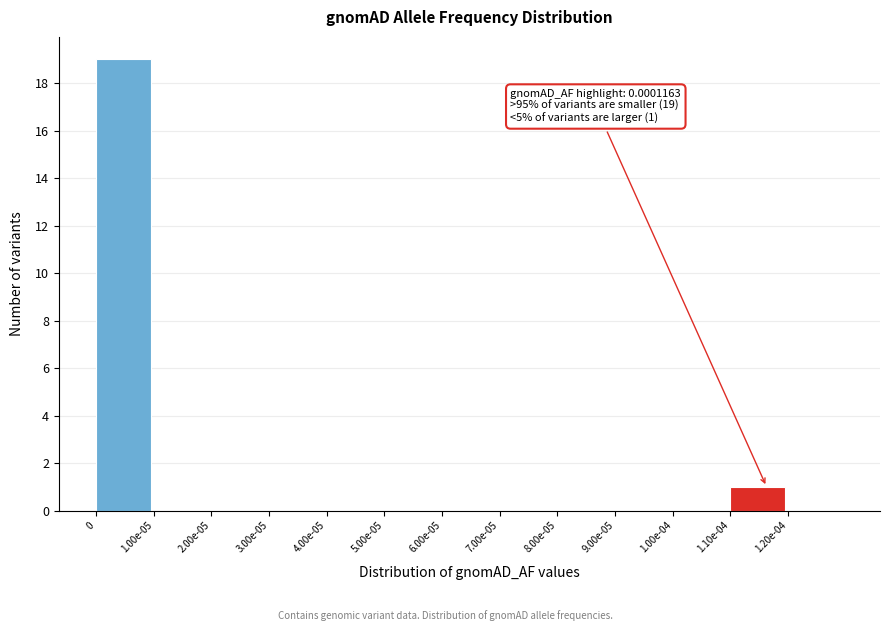

Reading left to right, what are all the values shown in this chart?

0=19	1.00e-05=0	2.00e-05=0	3.00e-05=0	4.00e-05=0	5.00e-05=0	6.00e-05=0	7.00e-05=0	8.00e-05=0	9.00e-05=0	1.00e-04=0	1.10e-04=1	1.20e-04=0